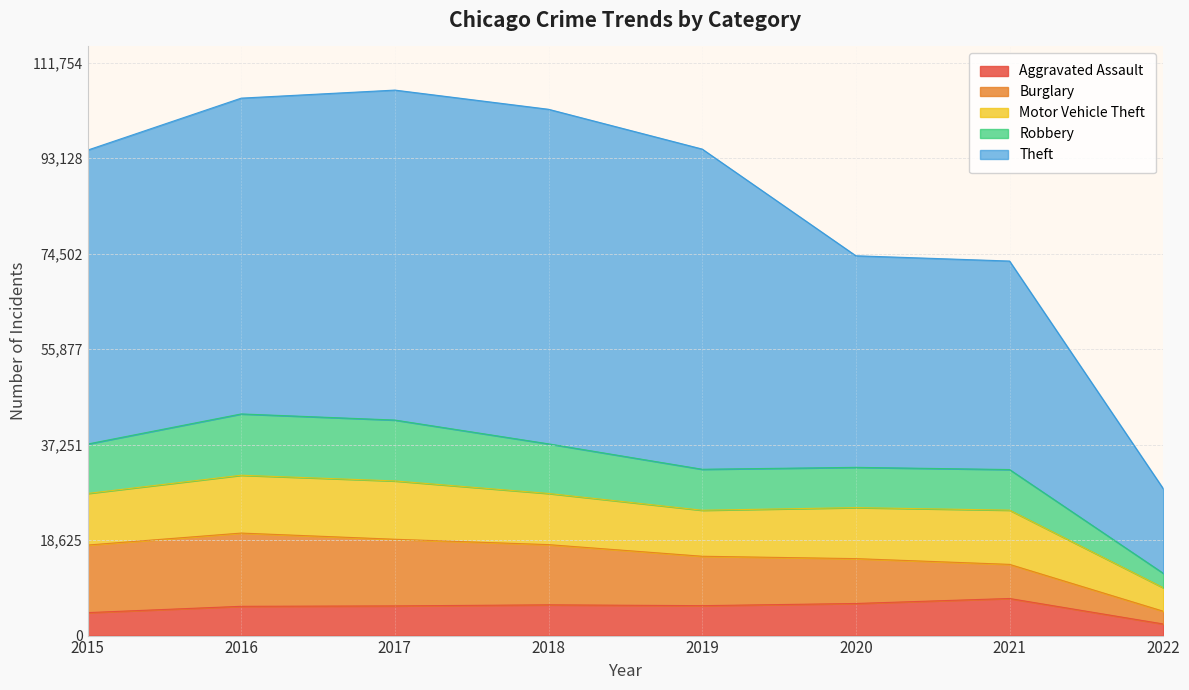

What is the highest value of the Aggravated Assault series?

7238